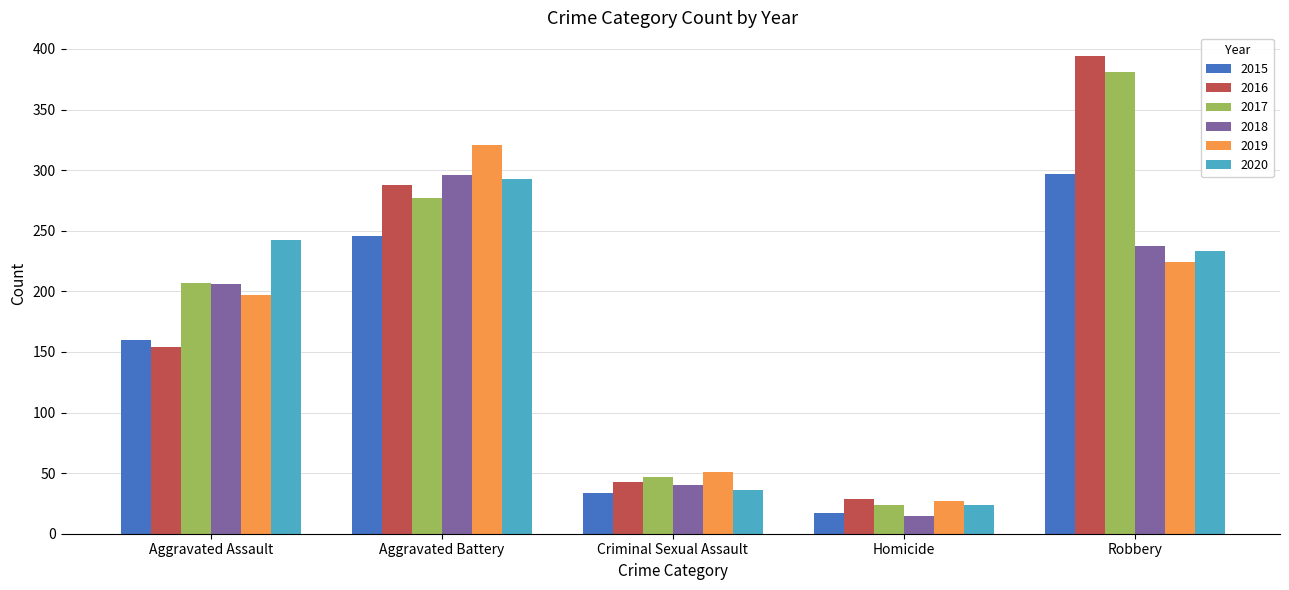

List the labels in order of 2017 value, smallest first.

Homicide, Criminal Sexual Assault, Aggravated Assault, Aggravated Battery, Robbery